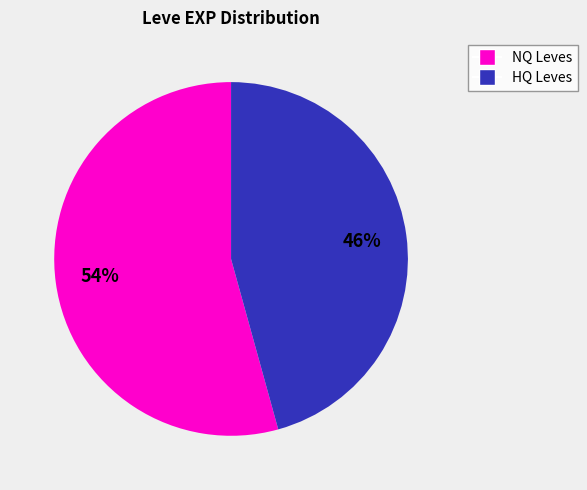

Does any single category account for the majority?

Yes